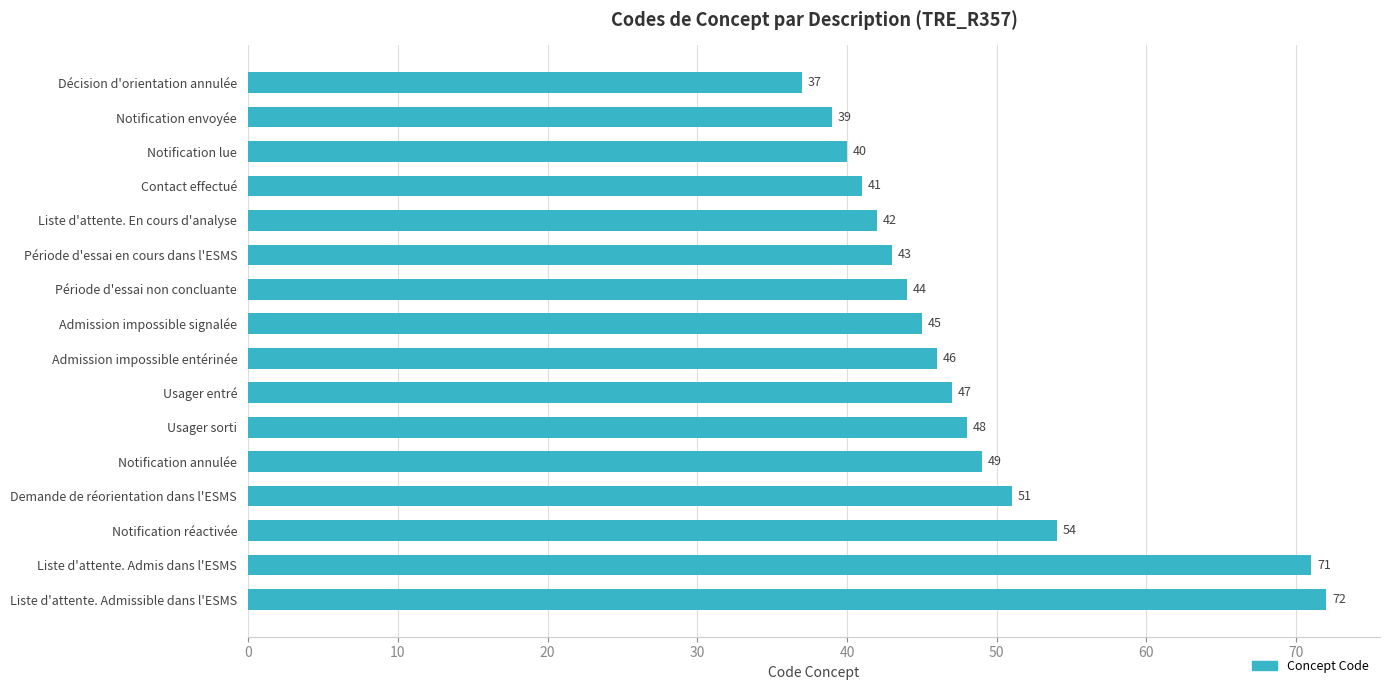

What is the label of the 14th bar from the top?

Notification réactivée